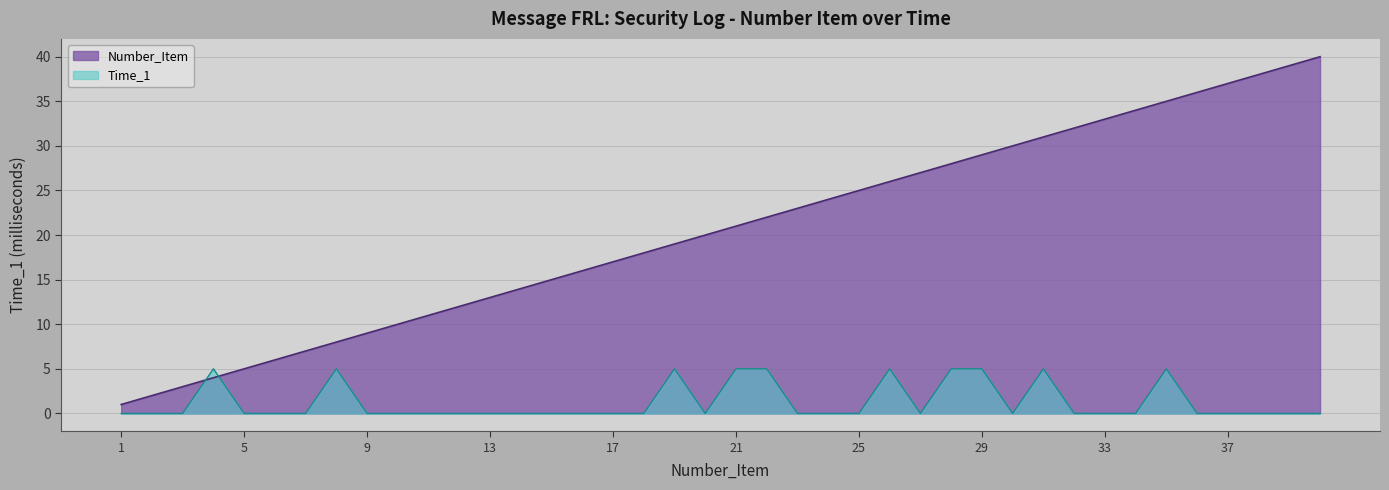

Reading left to right, extract all data points from this chart.

1	2	3	4	5	6	7	8	9	10	11	12	13	14	15	16	17	18	19	20	21	22	23	24	25	26	27	28	29	30	31	32	33	34	35	36	37	38	39	40